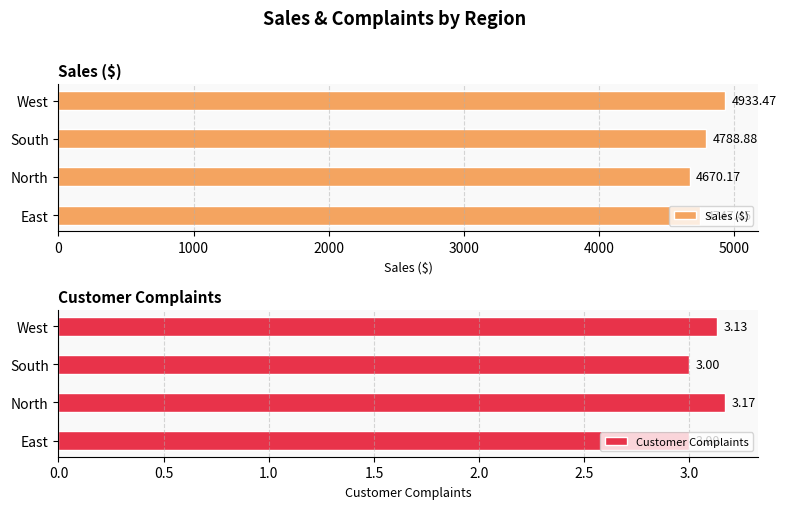

What is the difference between the maximum and second lowest values in the Sales ($) series?

186.0